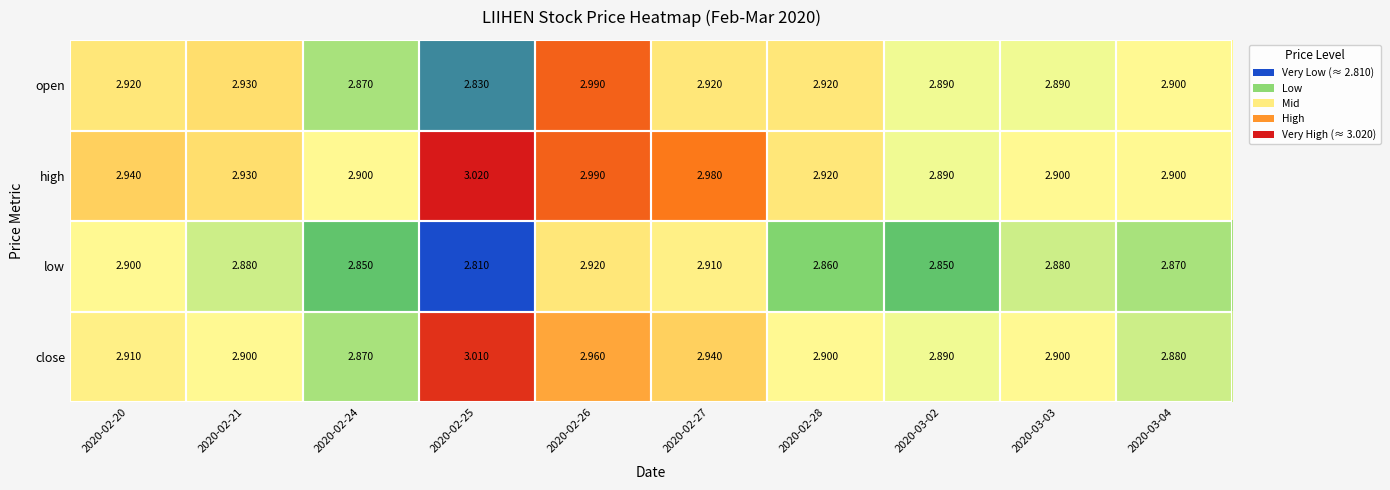

Which series has the widest spread of values?

open